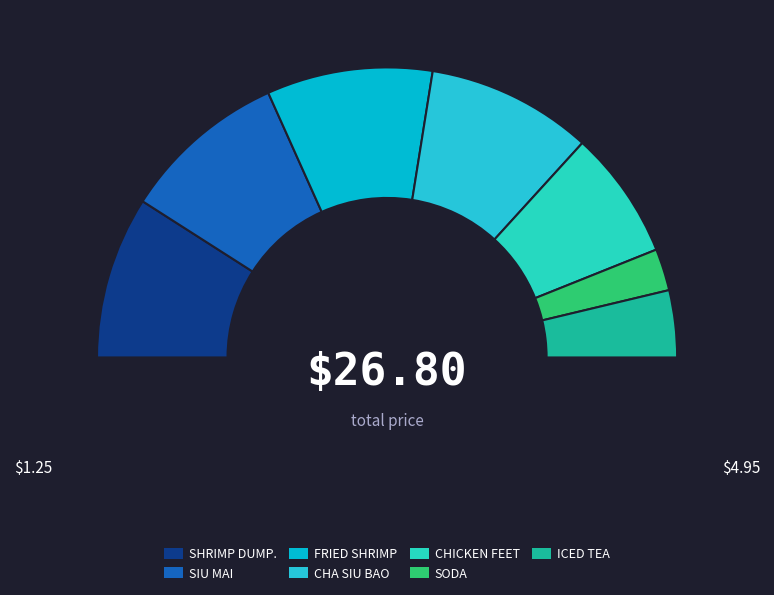

What percentage is the SIU MAI (PORK DUMPLING) slice, to the nearest percent?

18%